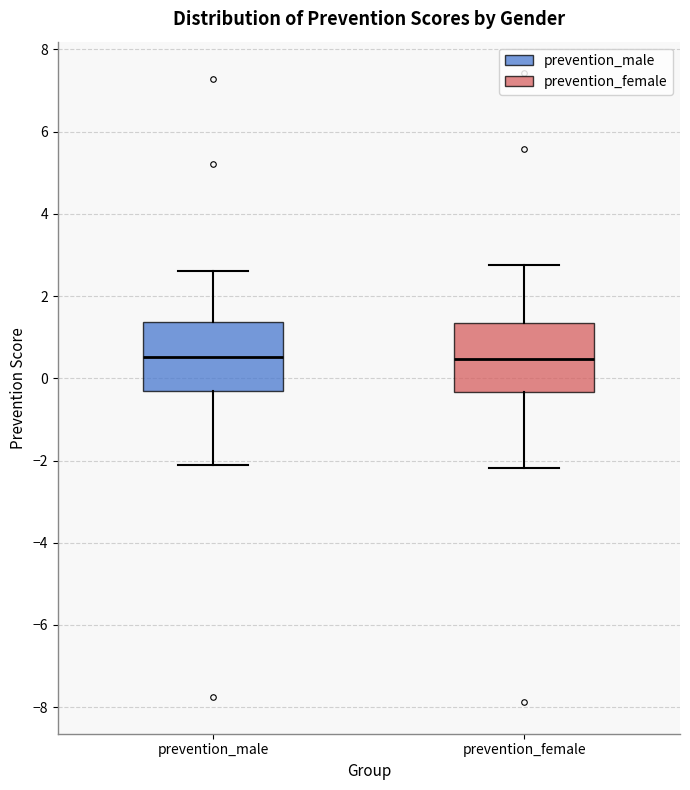

Reading left to right, read every box against the y-axis: the position of its median line, the range the box covers, and the ends of its whiskers. The values are not printed on the chart, so give them approximately, as read against the axis.

prevention_male: median 0.6, box -0.4 to 1.4, whiskers -2.2 to 2.6
prevention_female: median 0.4, box -0.4 to 1.4, whiskers -2.2 to 2.8